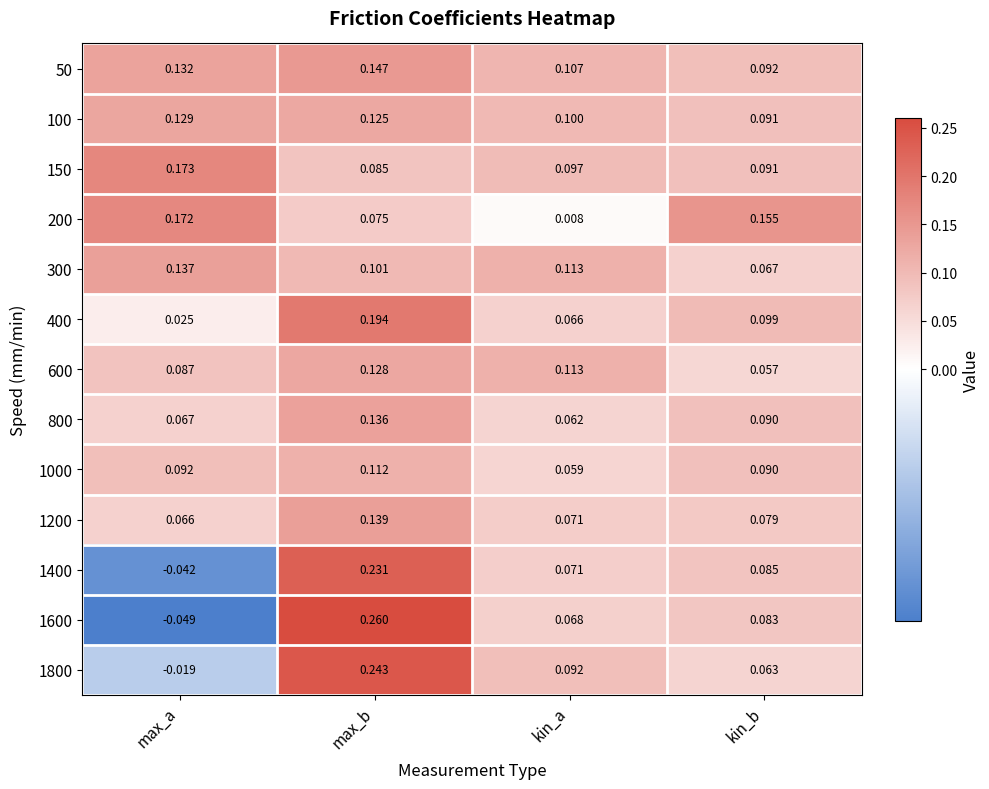

Which category has the lowest value across all series?

max_a